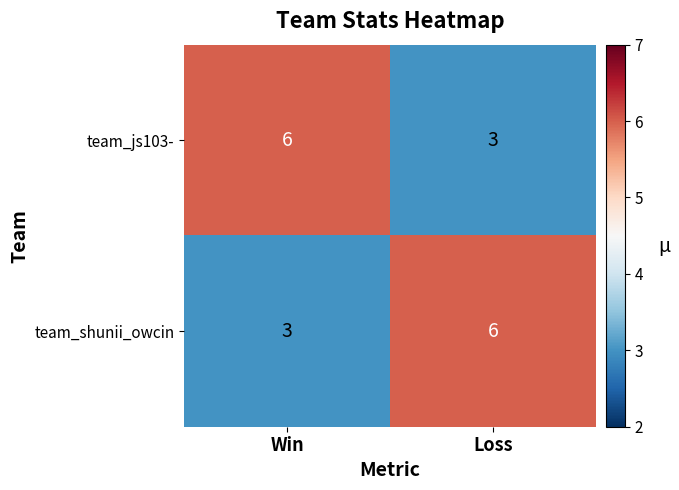

Reading left to right, transcribe all the data shown in this chart.

team_js103-: Win=6	Loss=3
team_shunii_owcin: Win=3	Loss=6